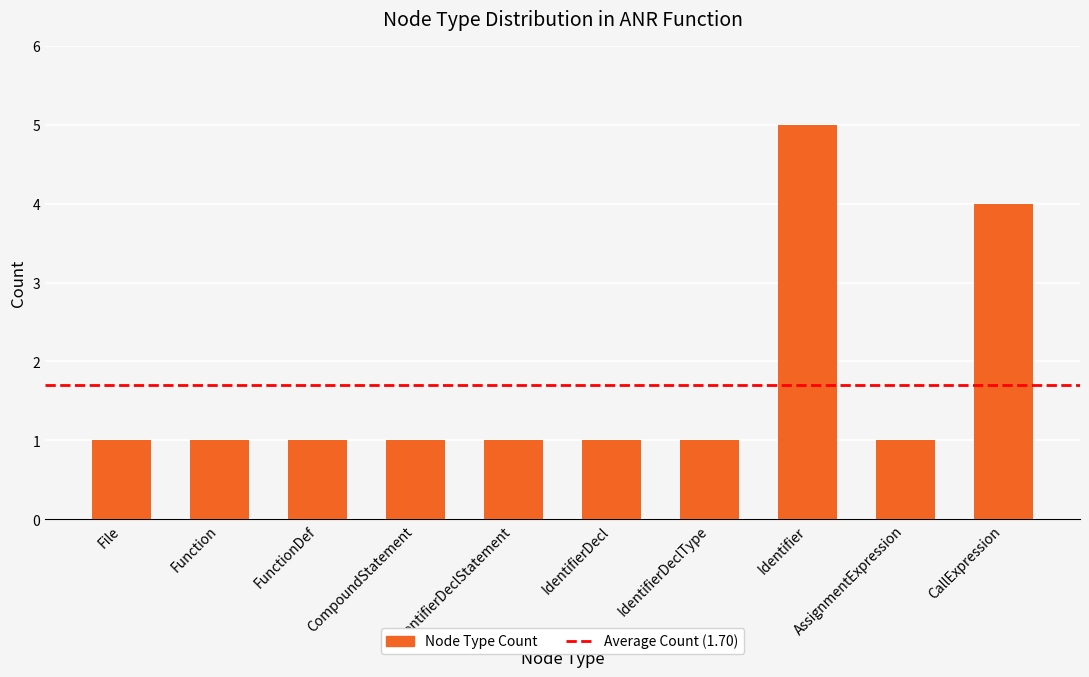

Reading right to left, list all the values displayed in this chart.

CallExpression=4	AssignmentExpression=1	Identifier=5	IdentifierDeclType=1	IdentifierDecl=1	IdentifierDeclStatement=1	CompoundStatement=1	FunctionDef=1	Function=1	File=1